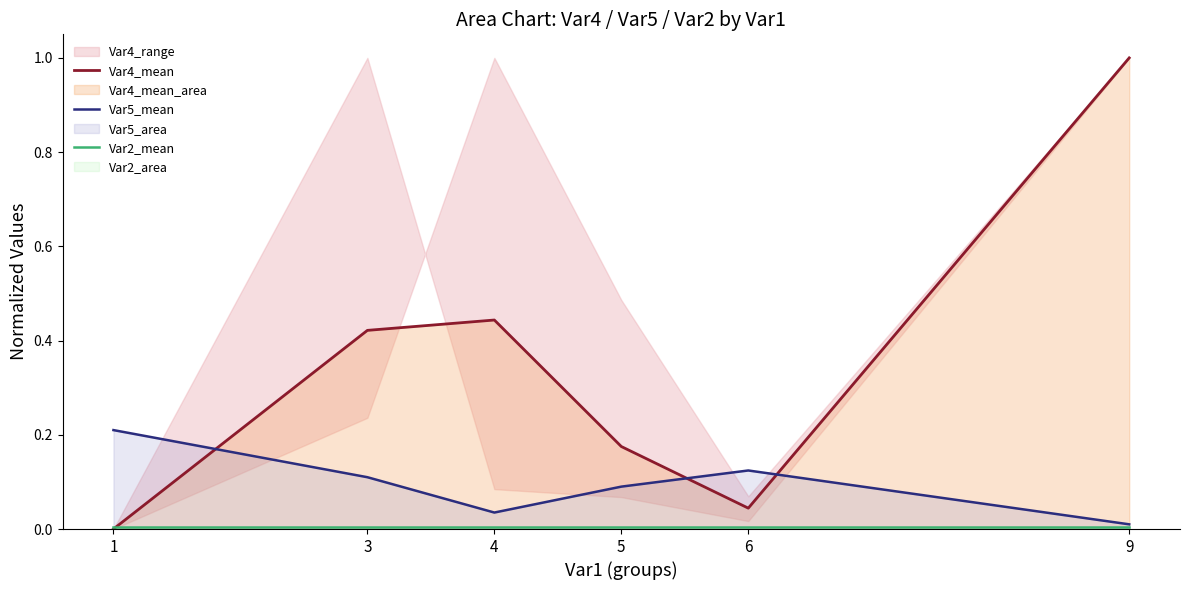

What is the difference between the Var5_mean values at 6 and 9?

0.1